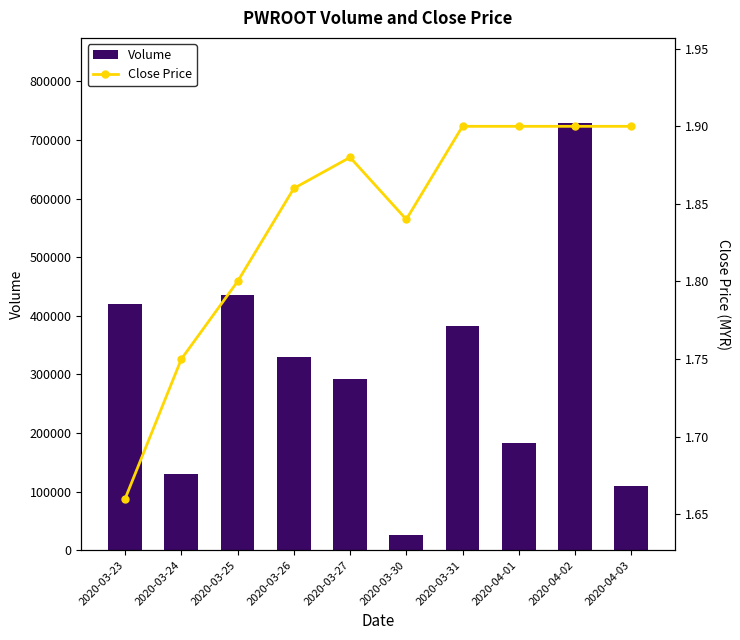

How many distinct data groups are displayed?

2